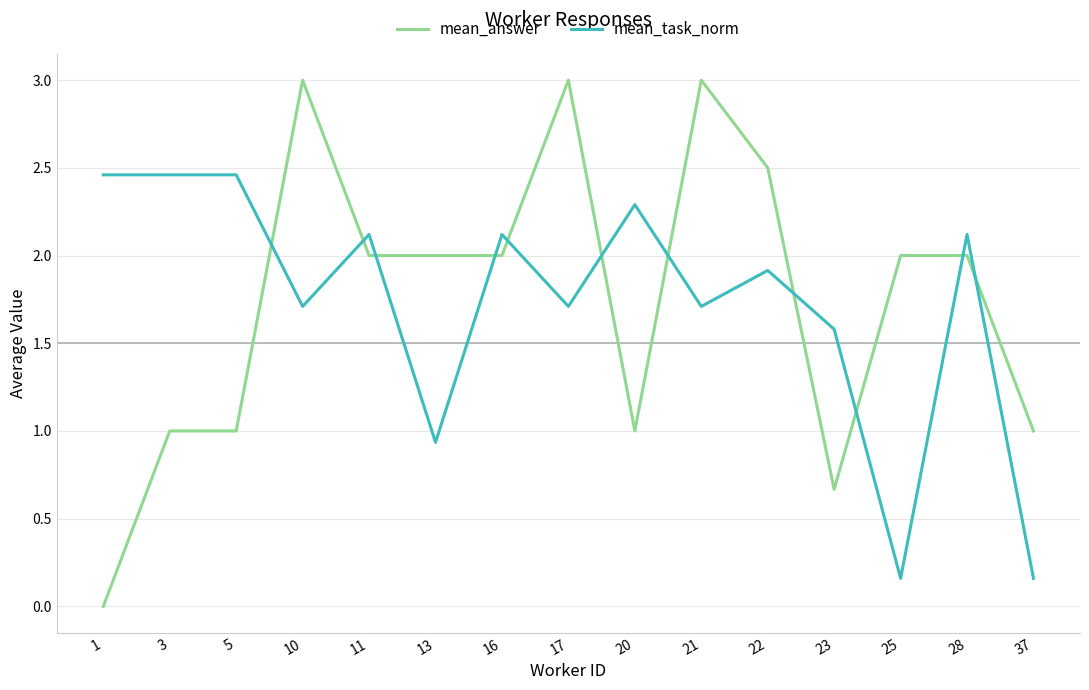

What is the difference between the mean_task_norm values at 13 and 17?

0.8